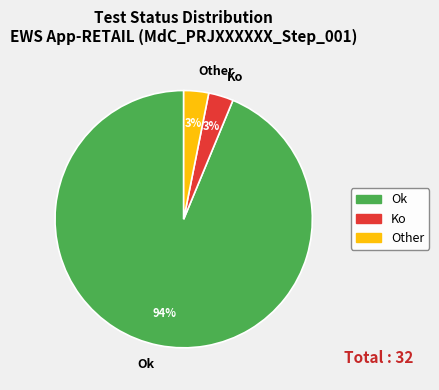

To the nearest percent, what portion does Ok represent?

94%